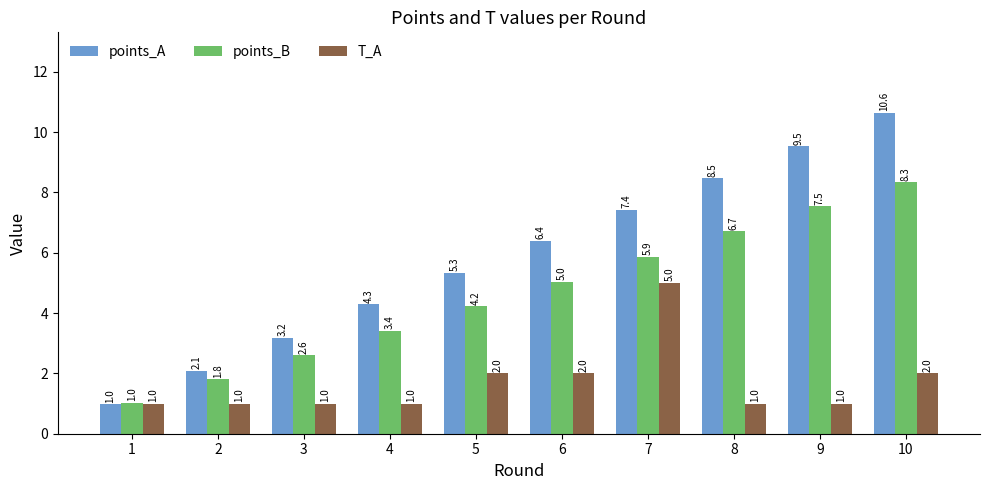

True or false: points_B has a value of 3.3 at 6.

False